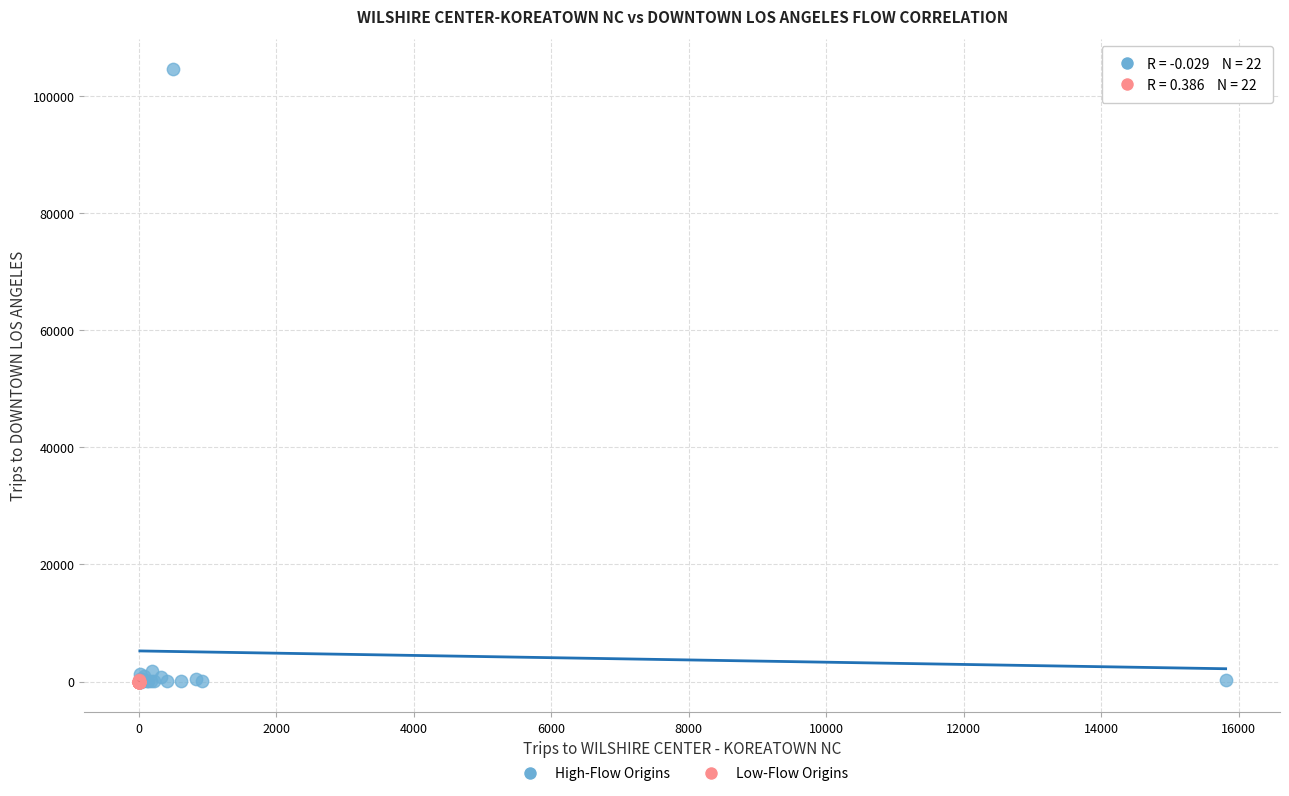

Which series has the widest spread of Y values?

High-Flow Origins